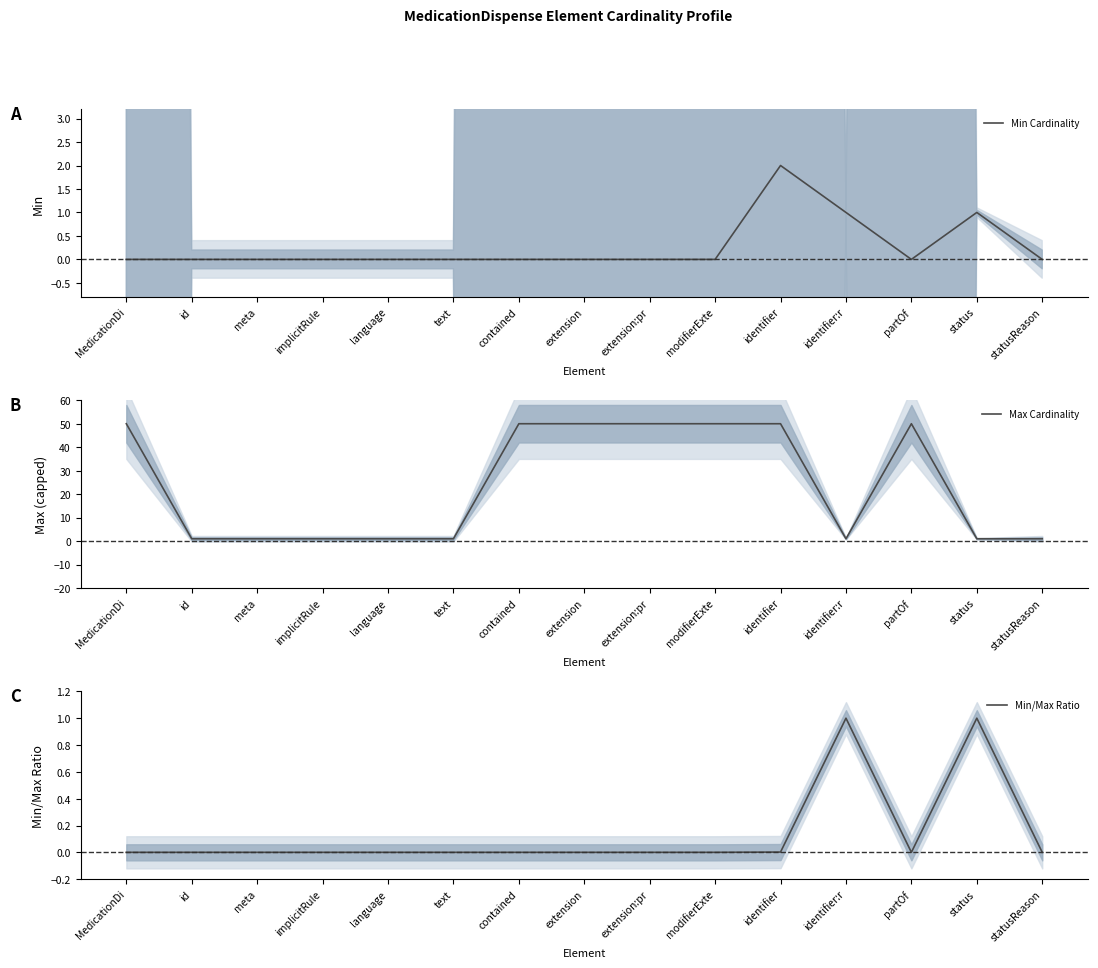

Is the value of Min Cardinality at text greater than the value of Max Cardinality at contained?

No